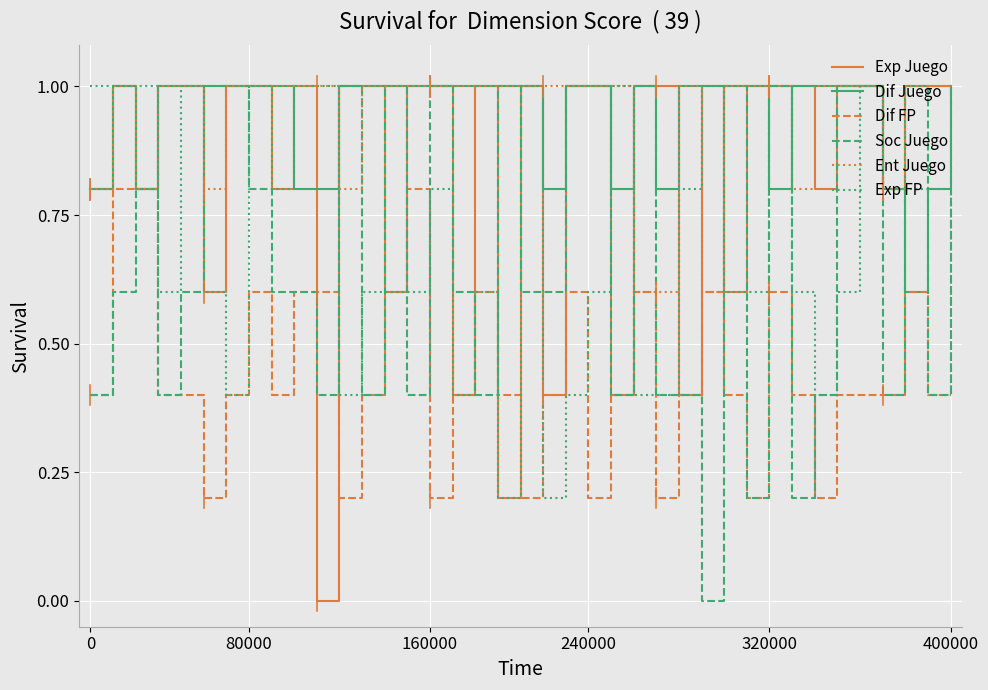

What is the greatest value displayed?

1.0